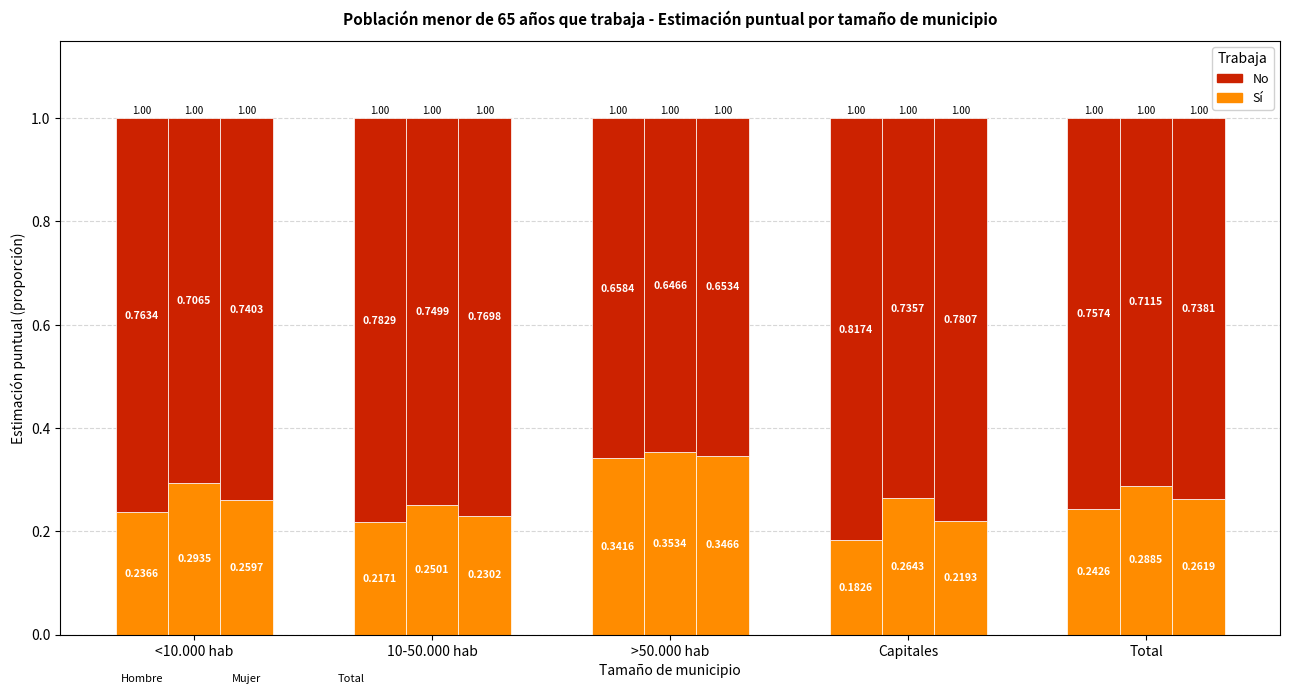

Which category has the lowest value in the No (Total) series?

>50.000 hab